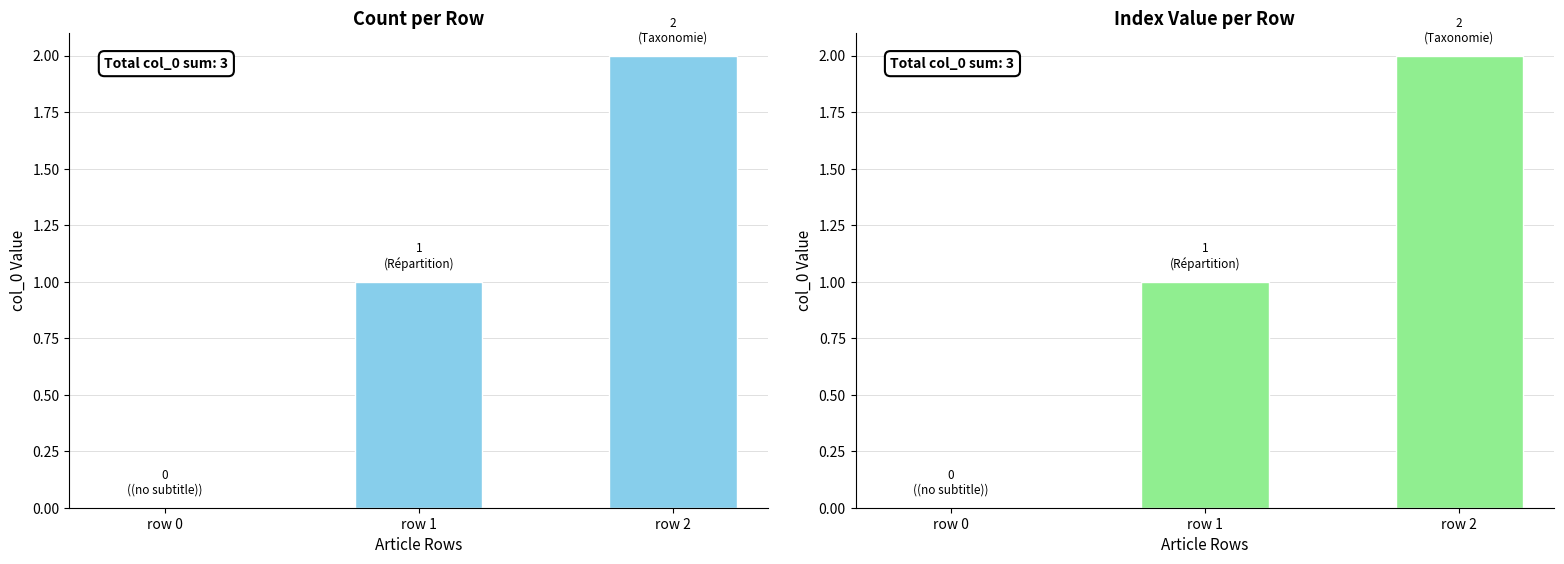

Between row 1 and row 2, which is larger?

row 2